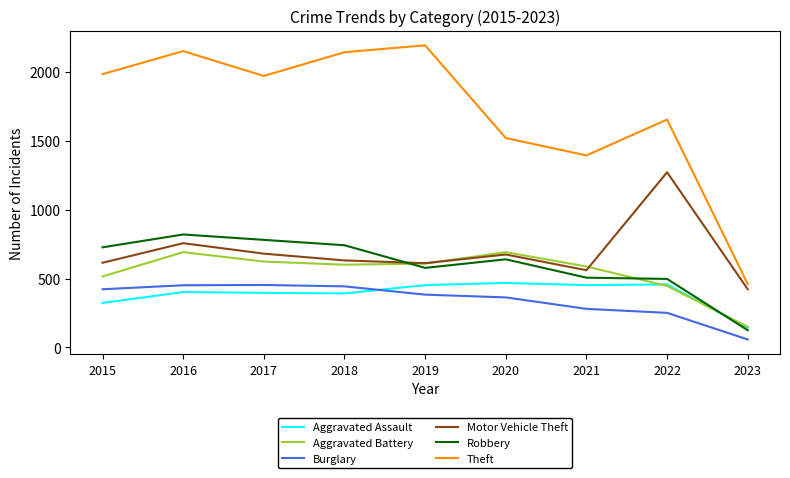

Which series has the widest spread of values?

Theft